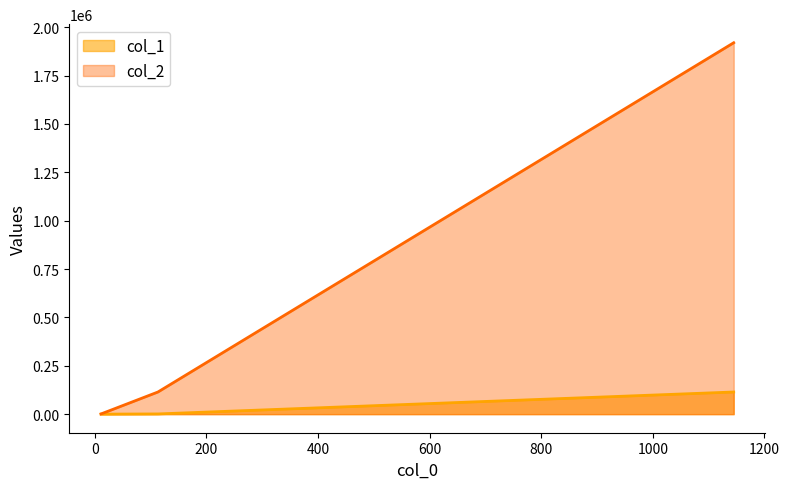

At 113, list the series in order from smallest to largest.

col_1, col_2